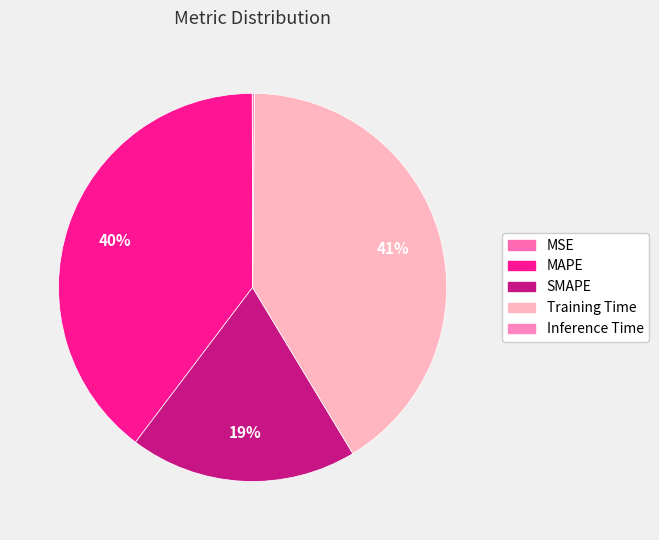

To the nearest percent, what is the combined percentage of Inference Time and MAPE?

40%